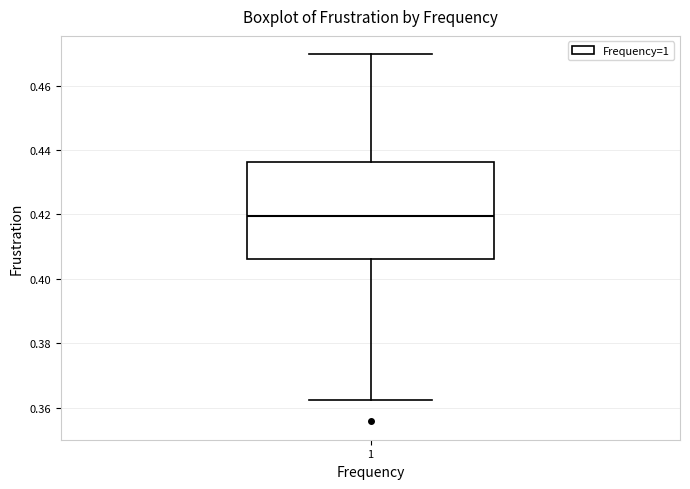

Transcribe this box plot: give where the median line is, the range the box spans, and where the two whiskers end, as read against the y-axis. The values are not printed on the chart, so give them approximately, as read against the axis.

median 0.420, box 0.406 to 0.436, whiskers 0.362 to 0.470